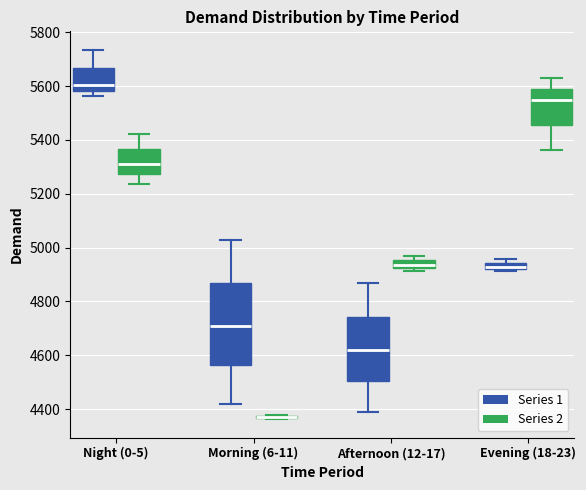

Where does the median line of the box for Afternoon (12-17) (Series 1) sit on the y-axis? The values are not printed on the chart, so give them approximately, as read against the axis.

4620